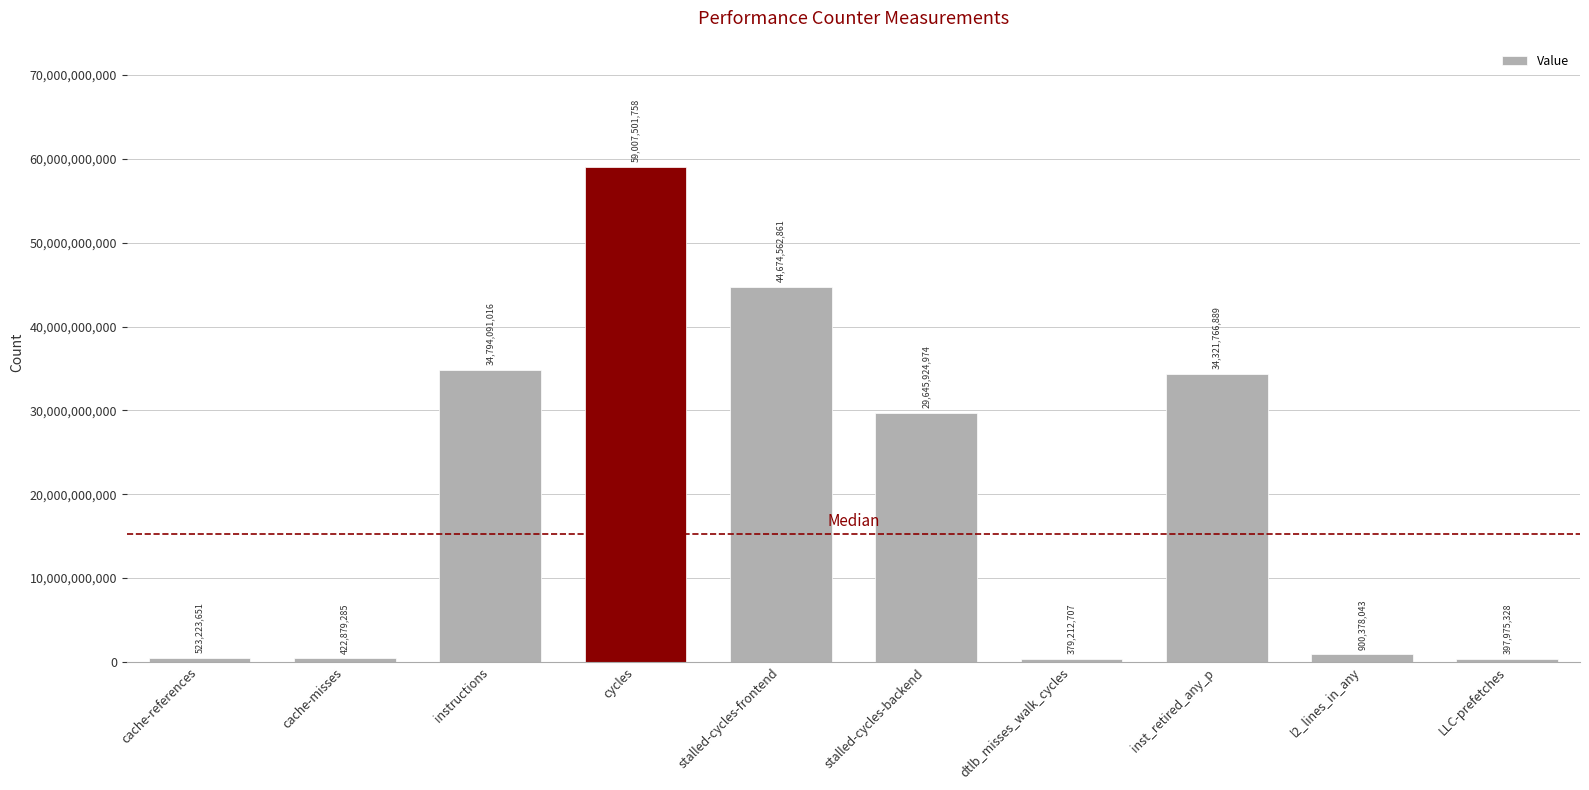

Reading right to left, extract all data points from this chart.

LLC-prefetches=397975328	l2_lines_in_any=900378043	inst_retired_any_p=34321766889	dtlb_misses_walk_cycles=379212707	stalled-cycles-backend=29645924974	stalled-cycles-frontend=44674562861	cycles=59007501758	instructions=34794091016	cache-misses=422879285	cache-references=523223651